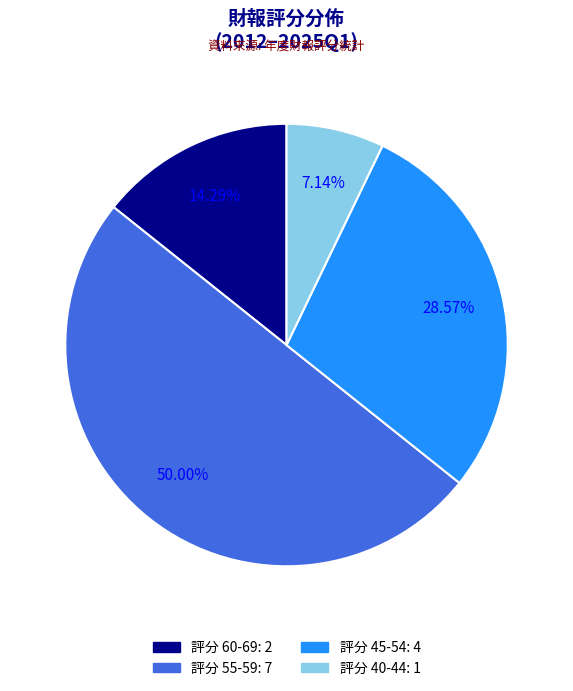

Count the number of slices in the pie.

4